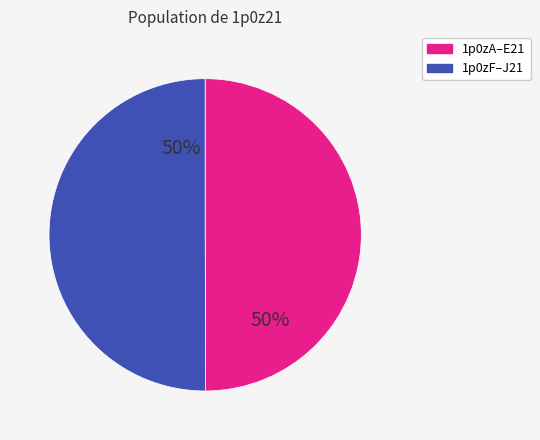

To the nearest percent, what is the average slice percentage?

50%